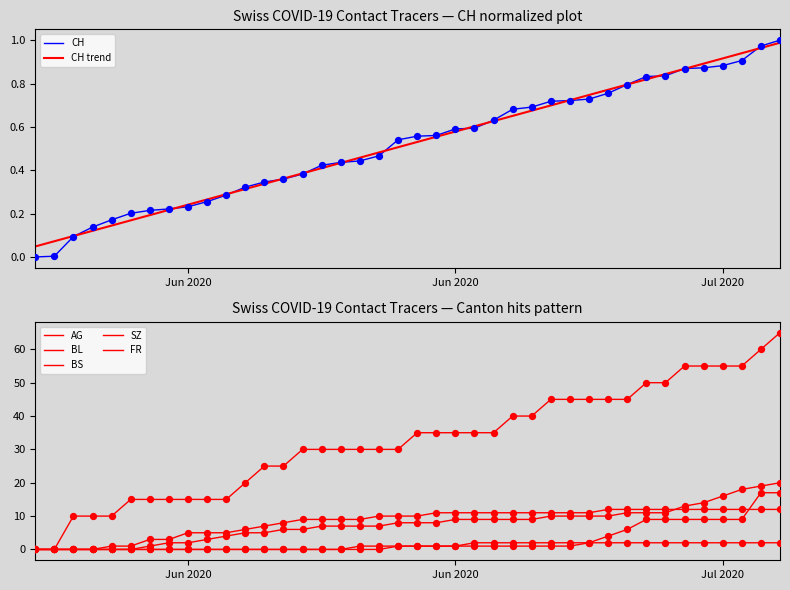

Which series contains the lowest Y value?

CH